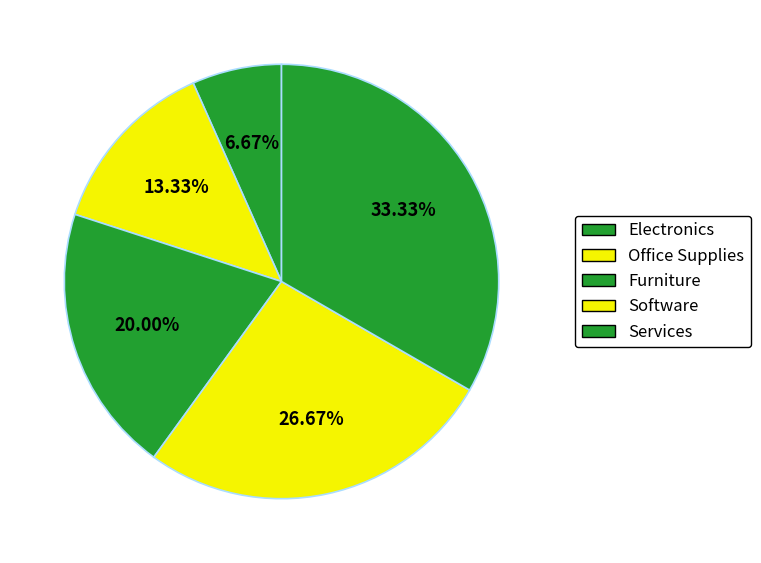

Which category has the smallest portion of the pie?

Electronics